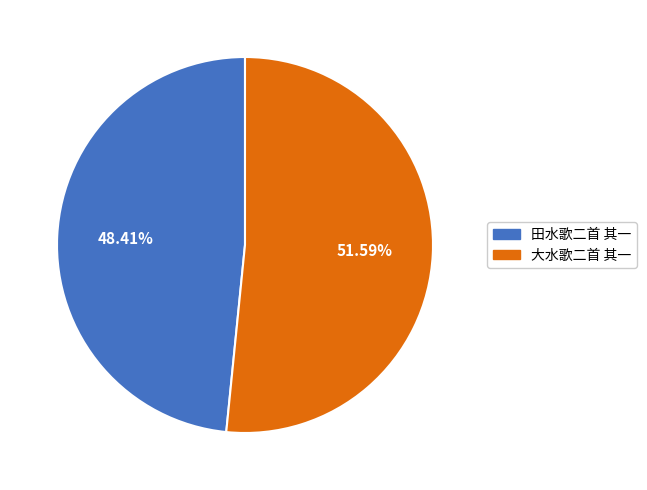

How many segments does this pie chart have?

2